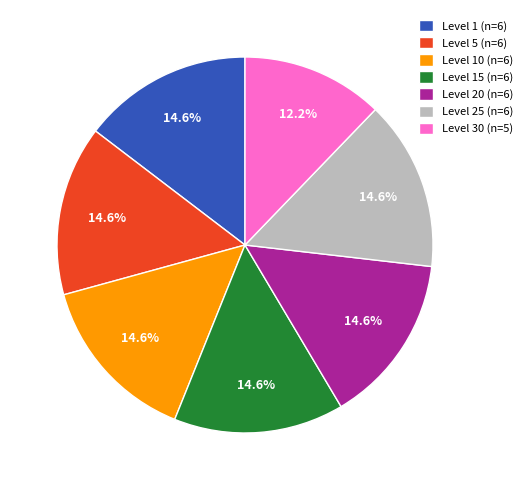

To the nearest percent, what is the average slice percentage?

14%